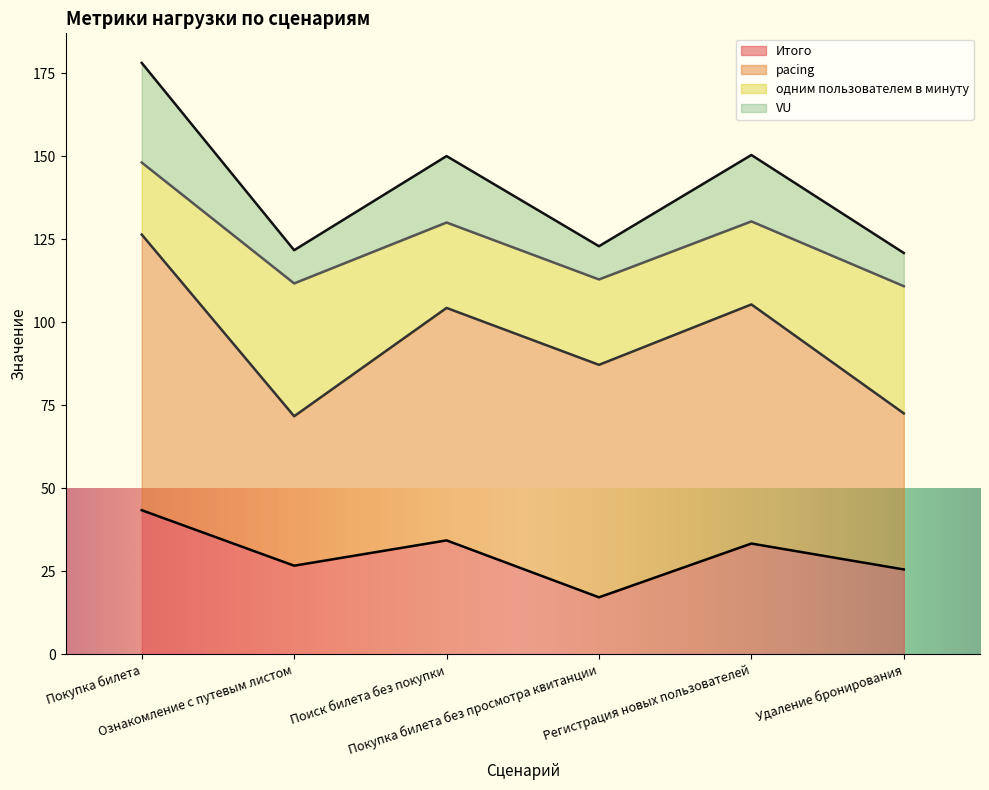

In VU, how many points are higher than both neighbors (excluding endpoints)?

2